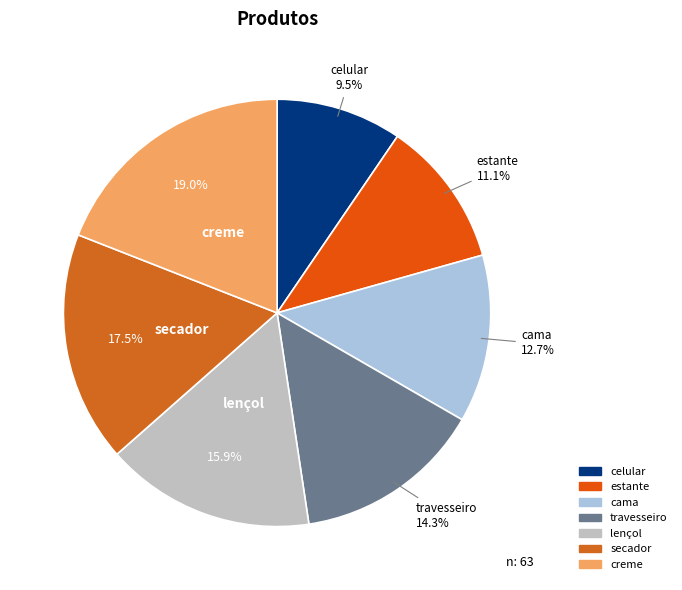

Rank the categories by value from highest to lowest.

creme, secador, lençol, travesseiro, cama, estante, celular